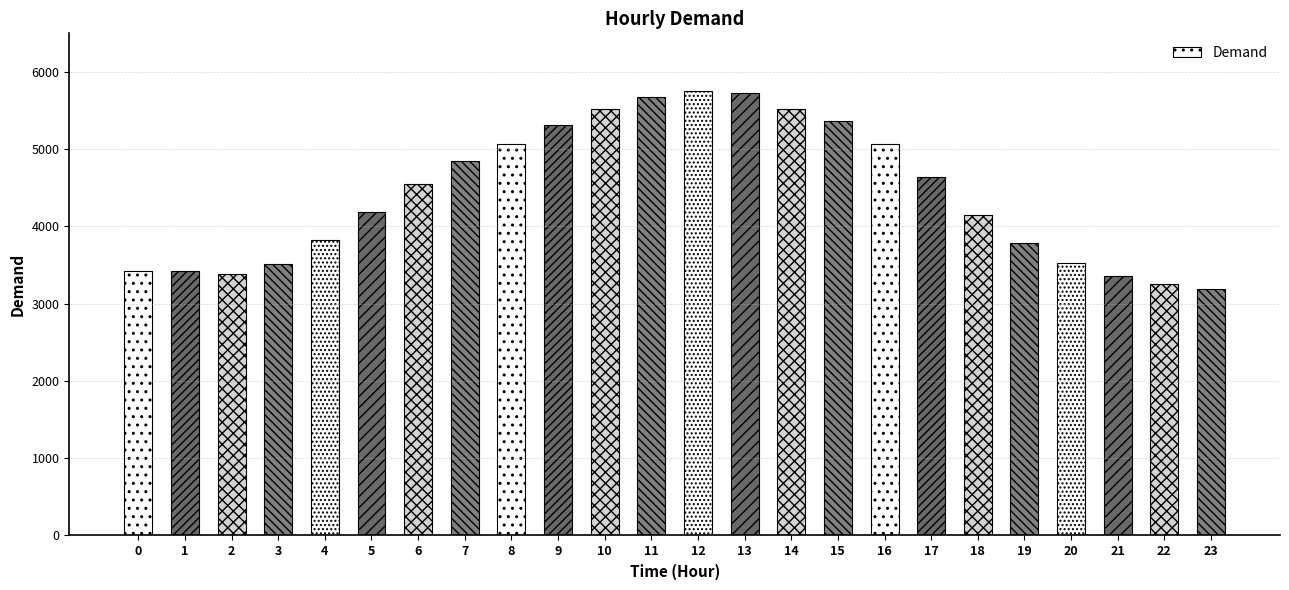

What is the change in value from 4 to 11?

+1855